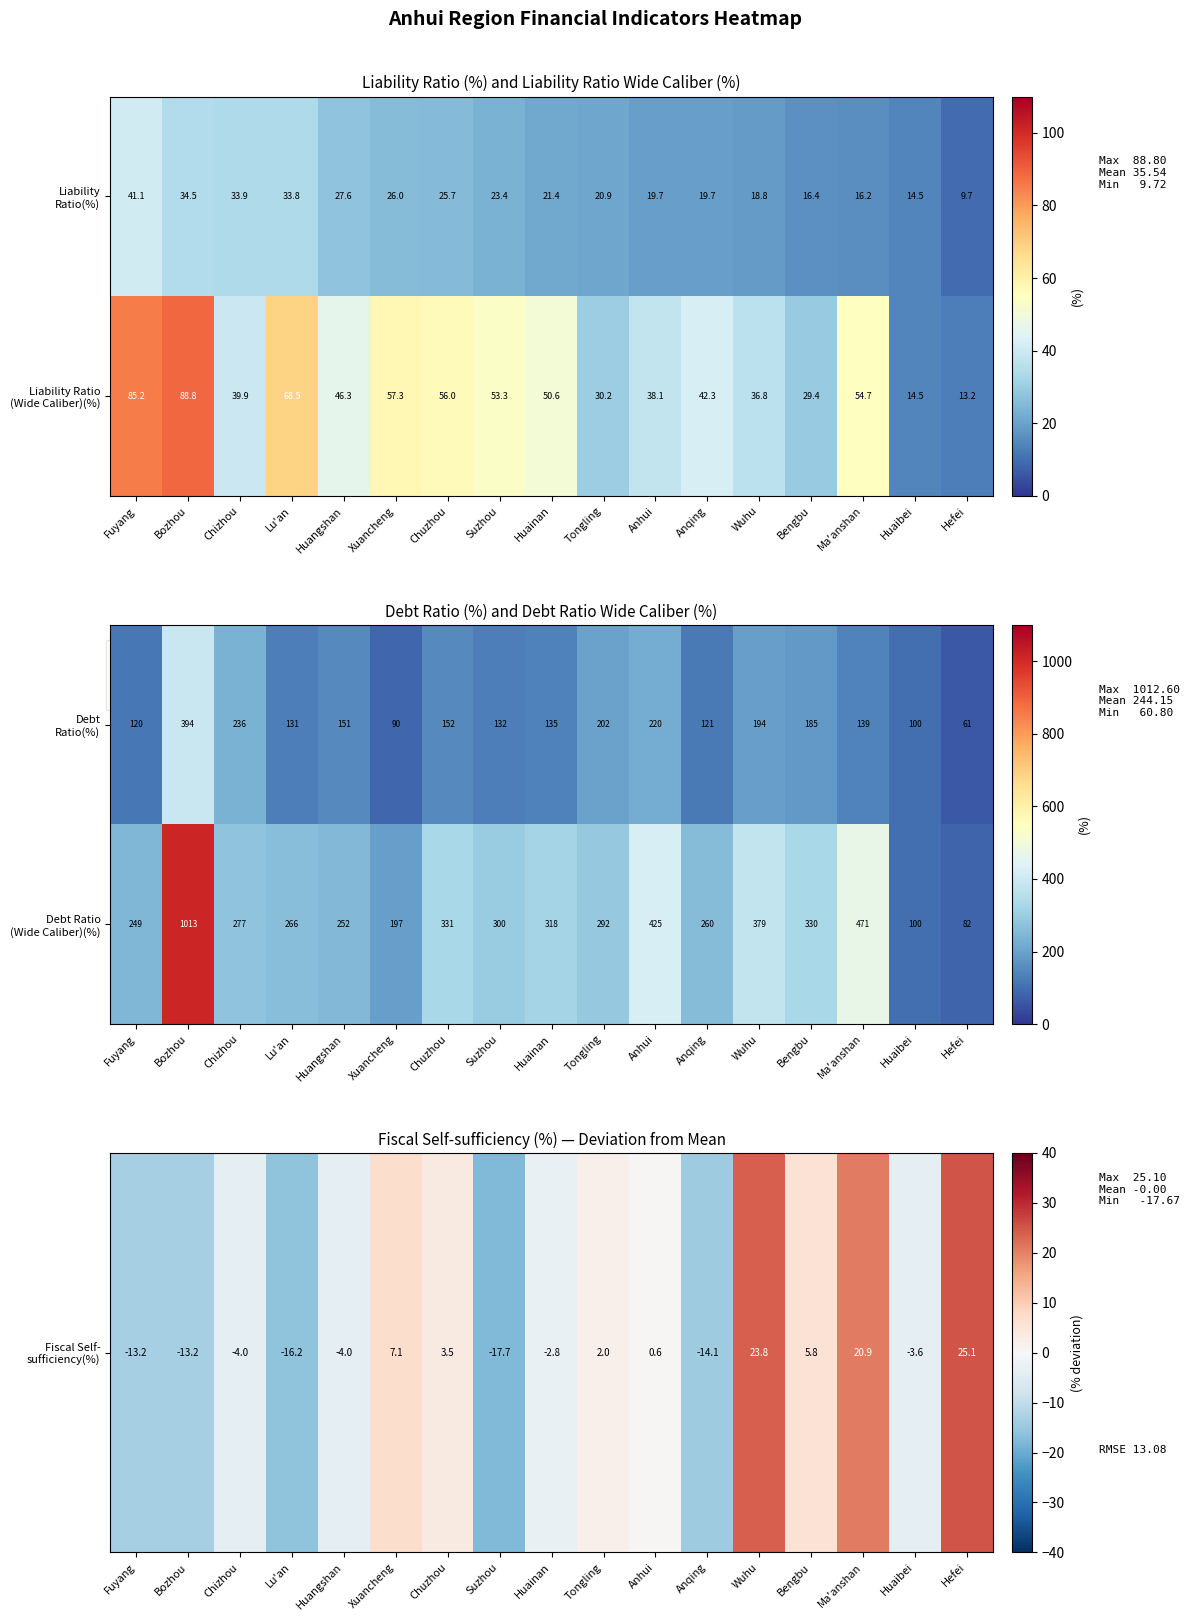

Which series has the largest total across all categories?

Debt Ratio (Wide Caliber)(%)